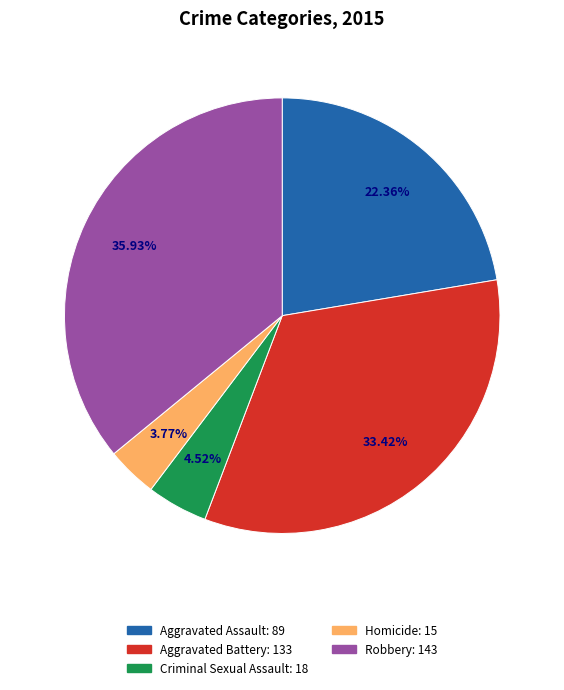

Does Homicide account for over 50% of the chart?

No